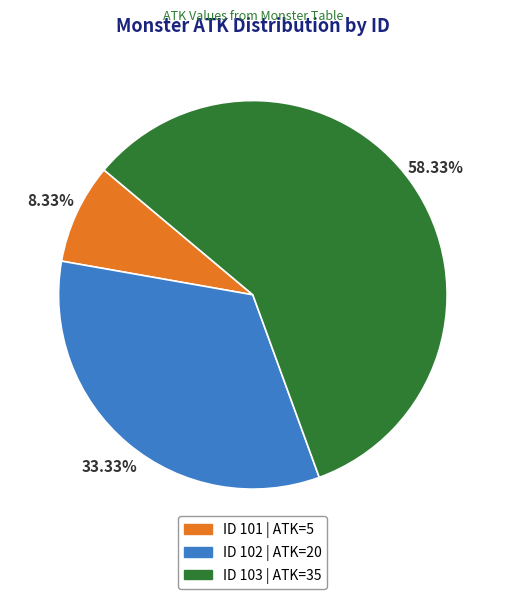

How many slices are in this pie chart?

3